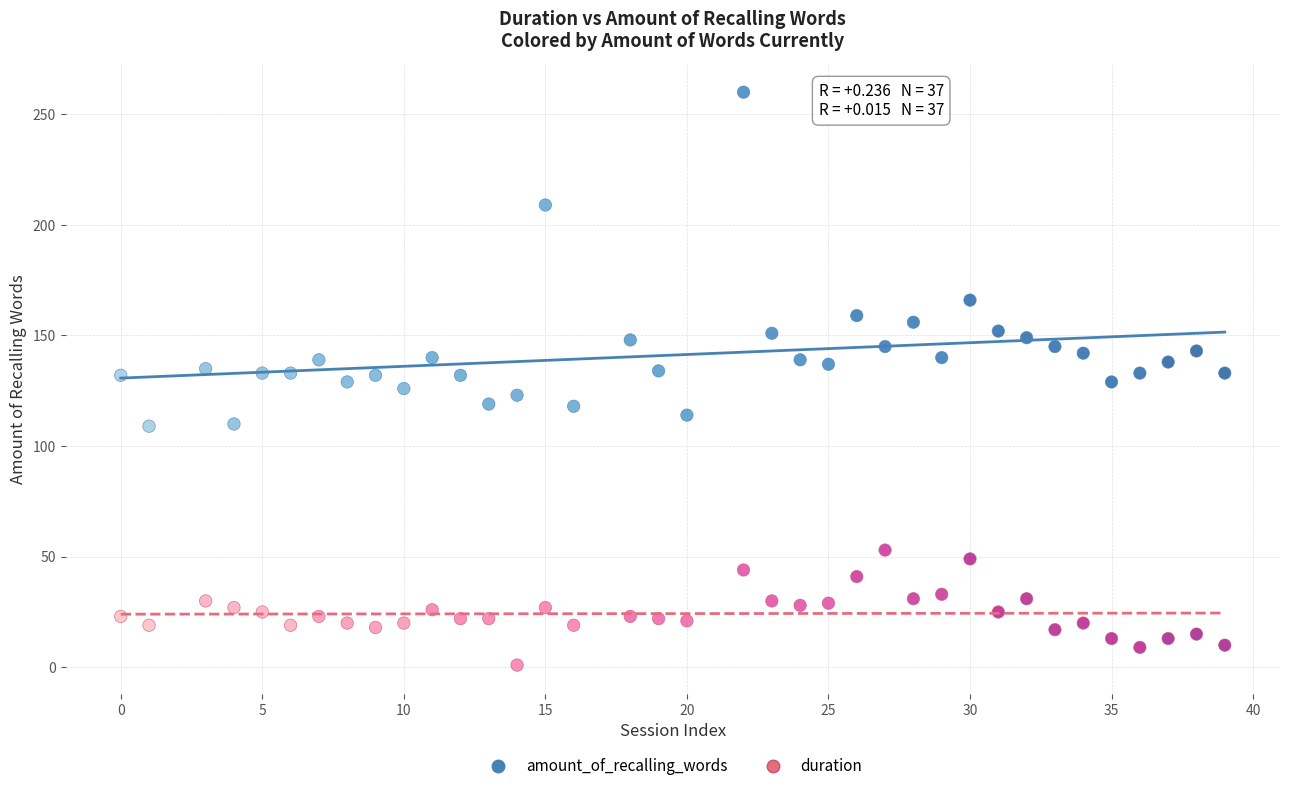

Across all data points, what is the range of X values (max minus min)?

39